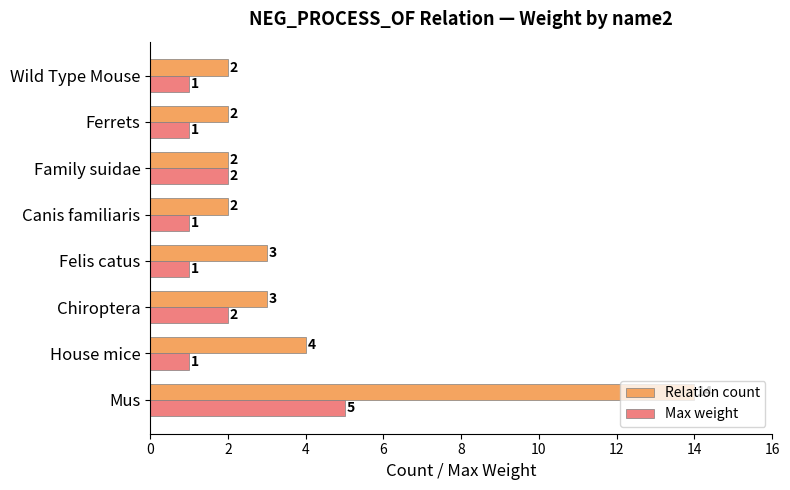

The value of Max weight at Family suidae is 4. True or false?

False